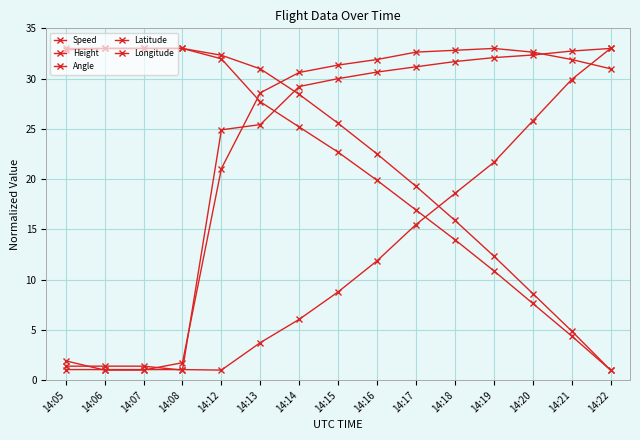

How many values in the Latitude series exceed 22?

8